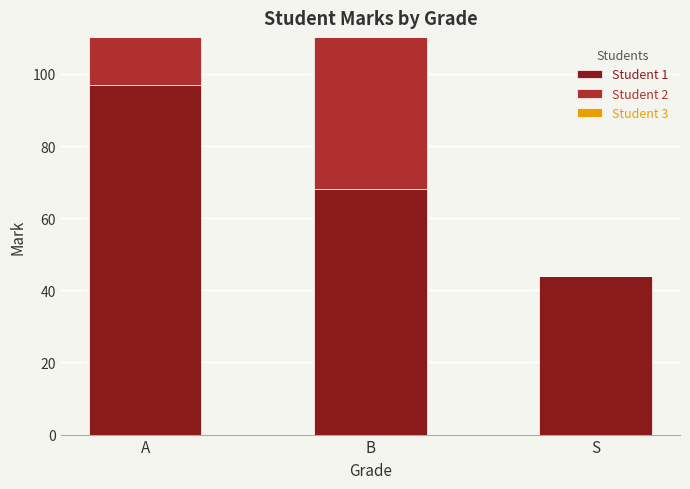

What are all the series names shown in the legend?

Student 1, Student 2, Student 3